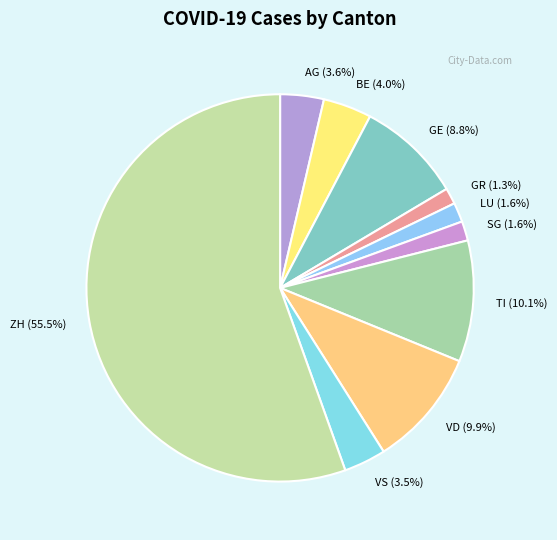

What is the largest slice in the pie chart?

ZH